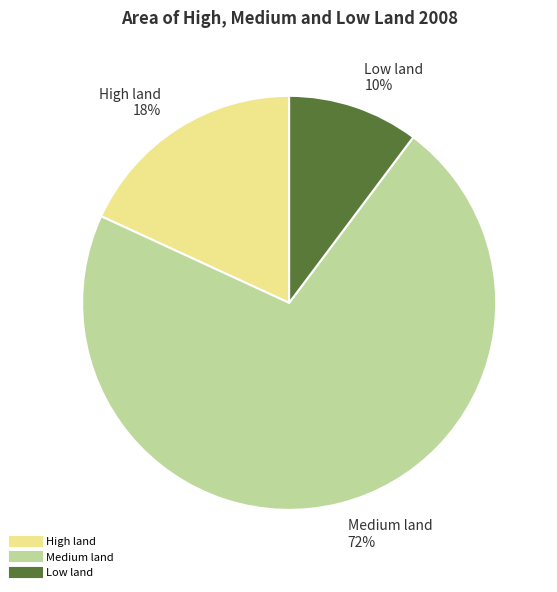

The High land slice represents 30% of the pie. True or false?

False